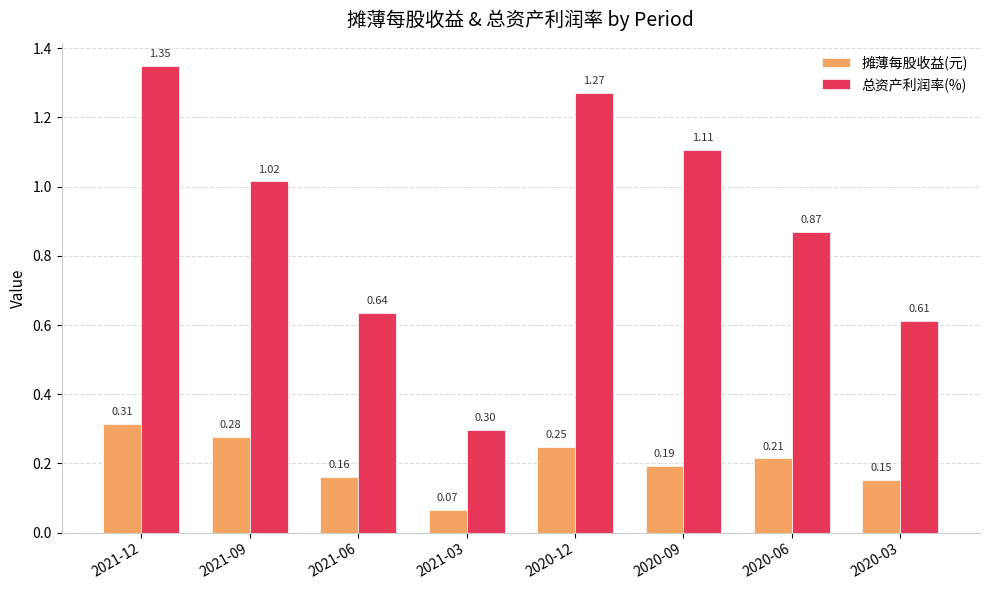

What is the spread (max minus min) of values at 2021-09?

0.7